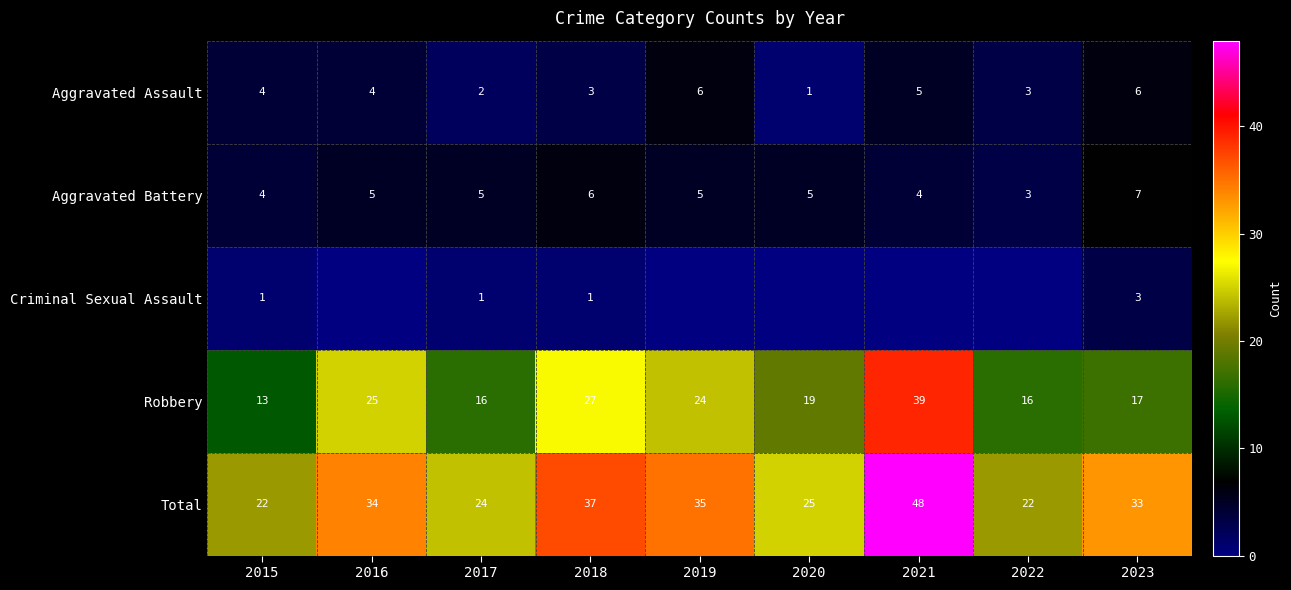

True or false: Aggravated Assault has a value of 7 at 2015.

False